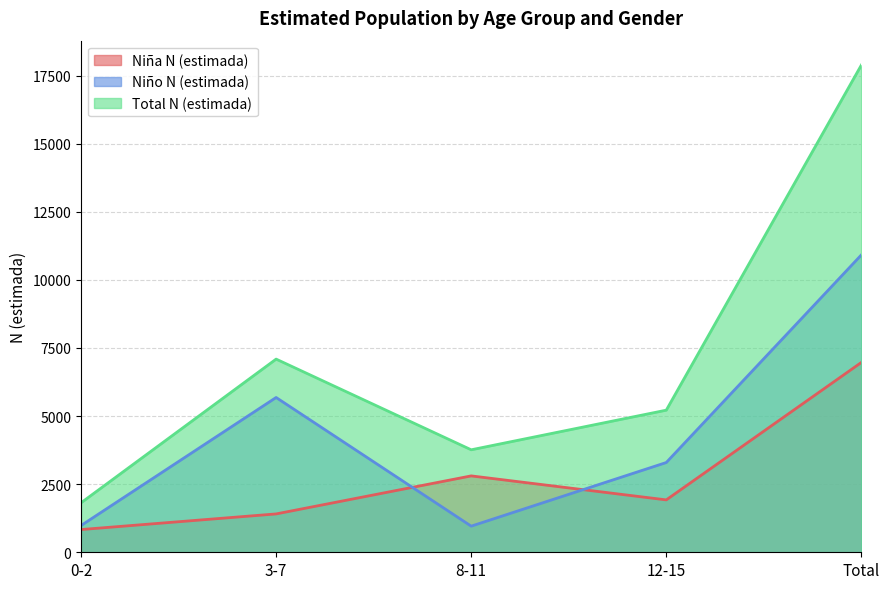

Does the chart display data point markers on the line(s)?

No